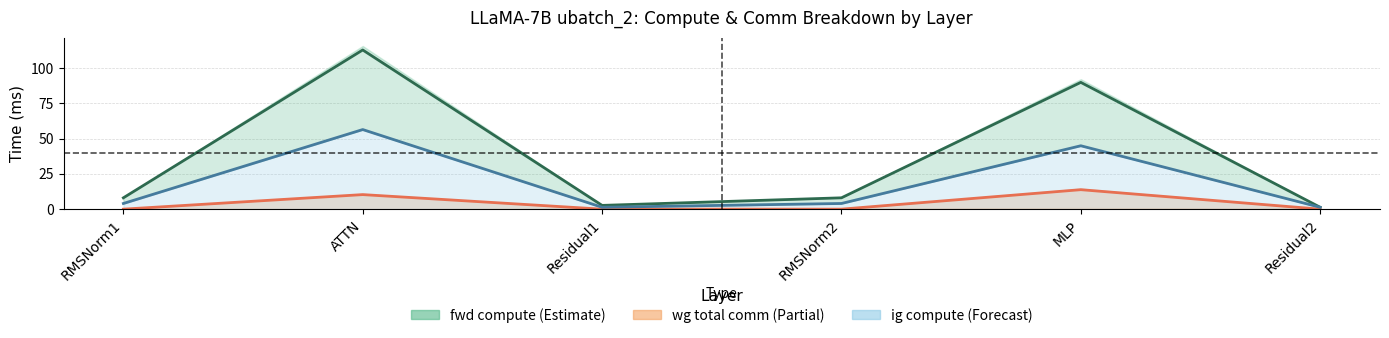

Between RMSNorm1 and ATTN, which series saw the biggest shift?

fwd compute